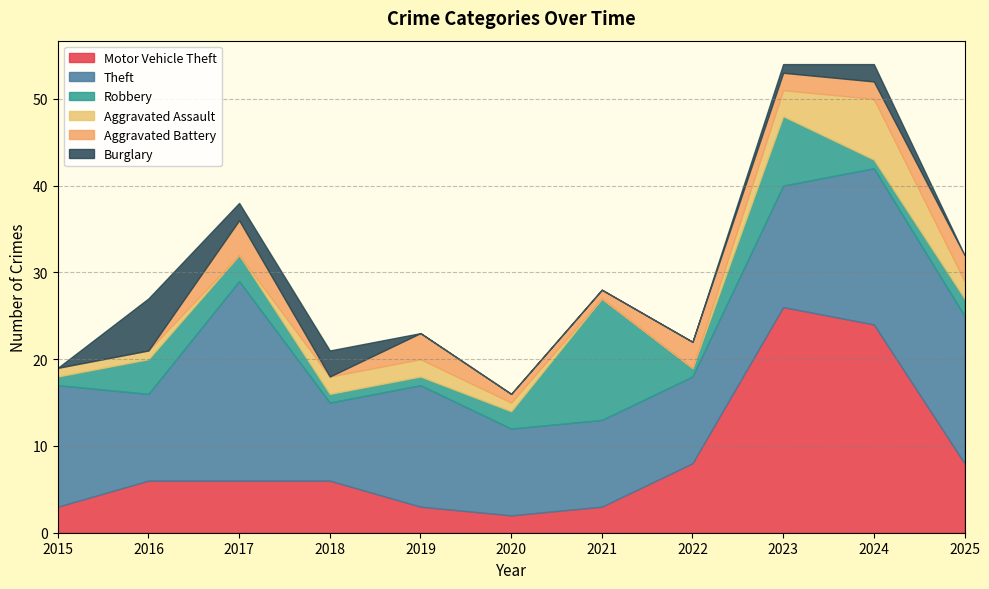

Is the value of Aggravated Battery at 2016 greater than the value of Motor Vehicle Theft at 2018?

No